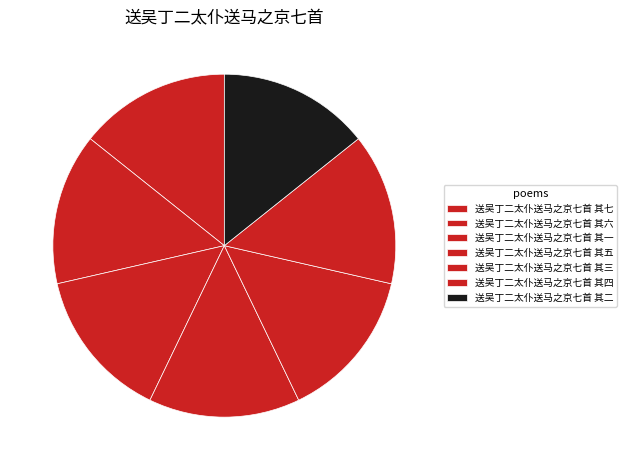

Is 送吴丁二太仆送马之京七首 其三 the majority of the pie?

No